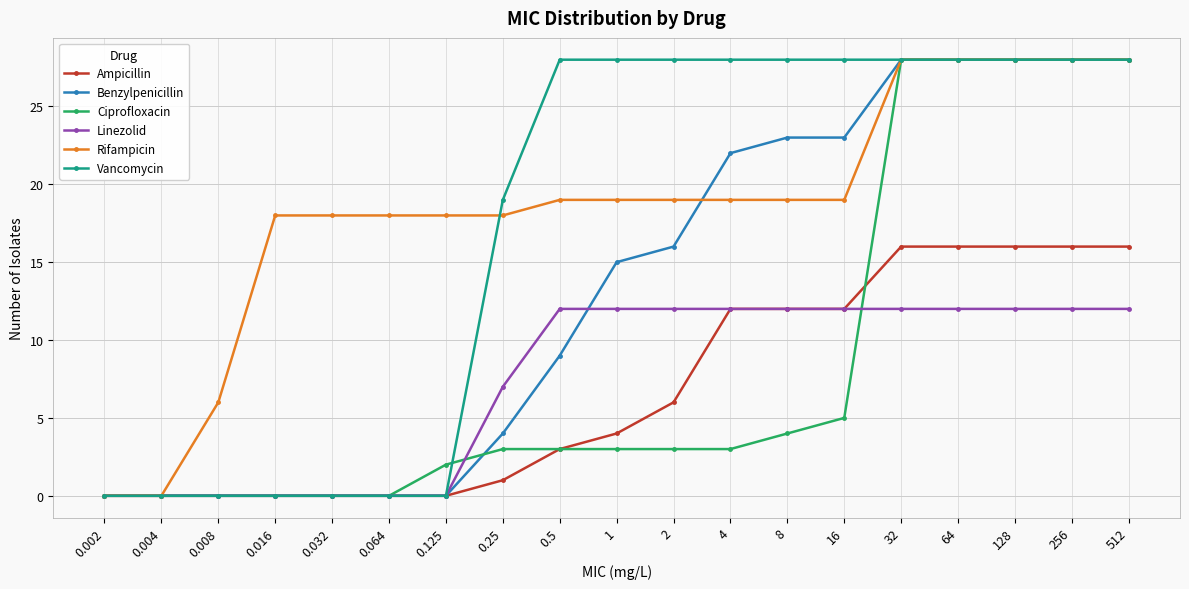

Is it true that Vancomycin equals 0 at 0.032?

True